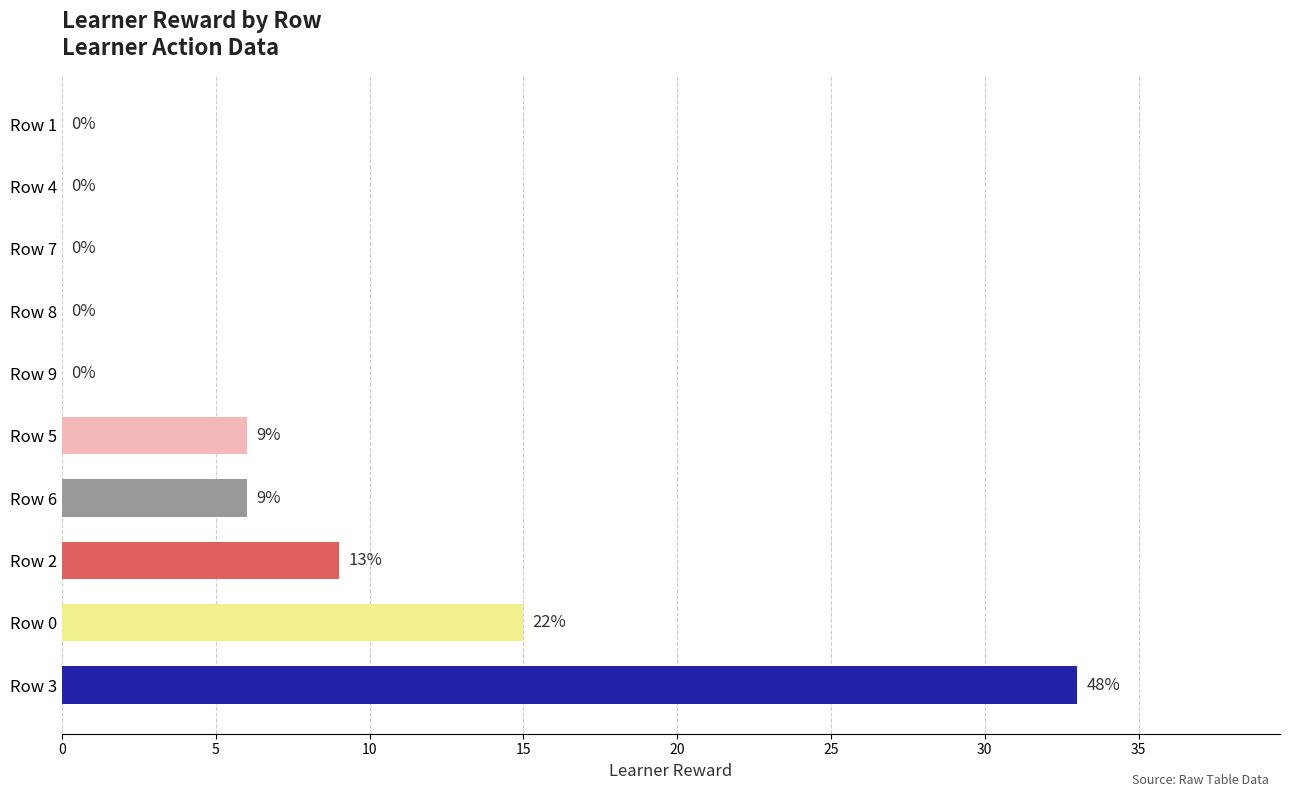

The value at Row 2 is 9. True or false?

True